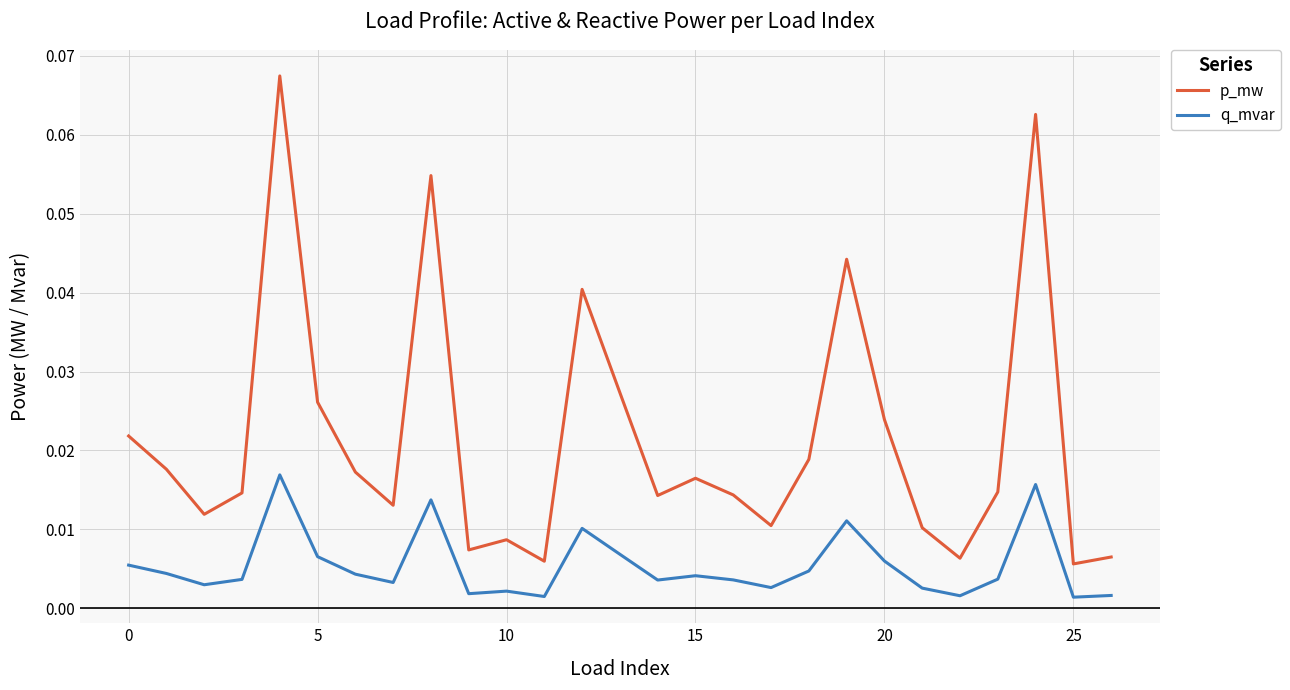

True or false: p_mw has more than 1 points higher than both neighbors.

True